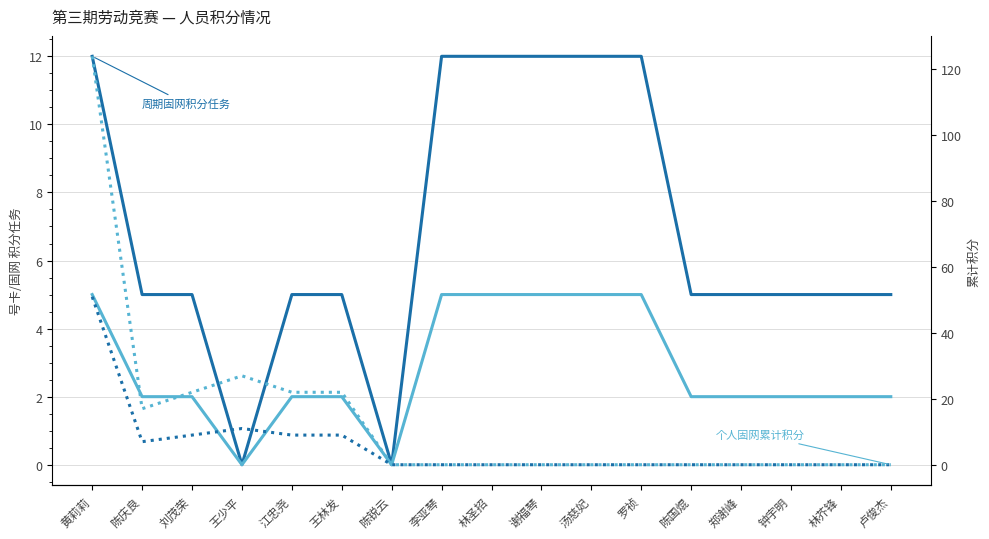

At how many categories does at least one series exceed 32?

1